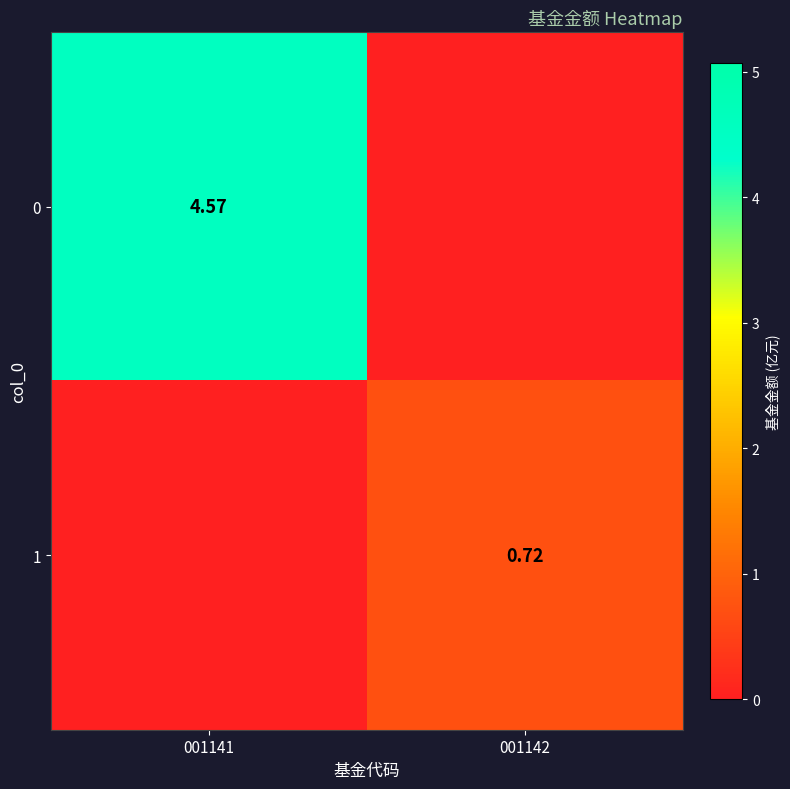

At 001141, list the series in order from largest to smallest.

0, 1